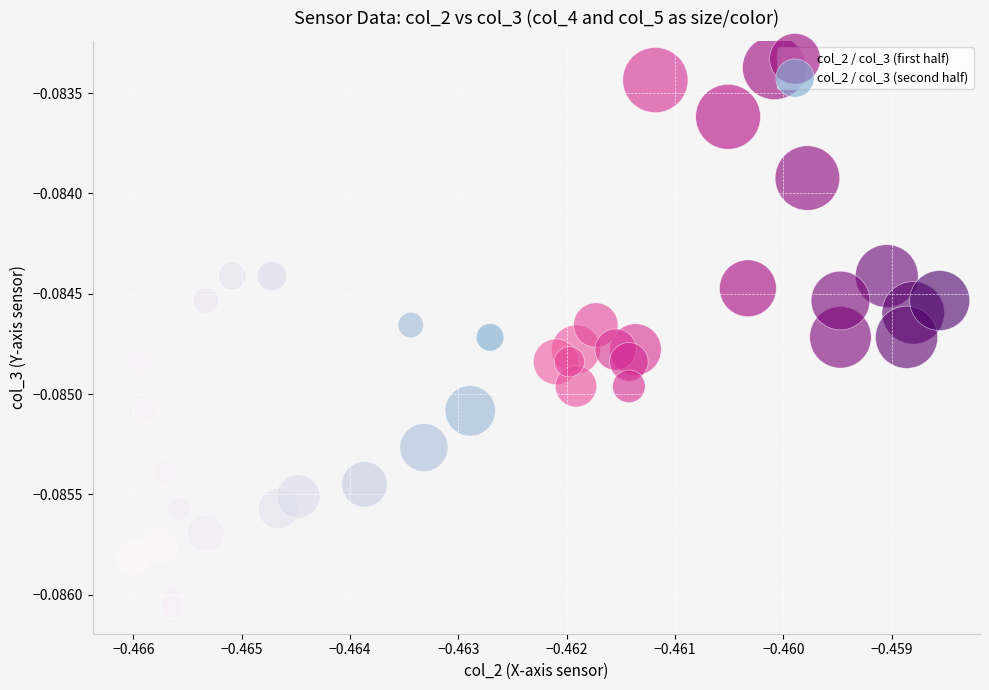

Which series reaches the minimum Y coordinate?

col_2 / col_3 (second half)